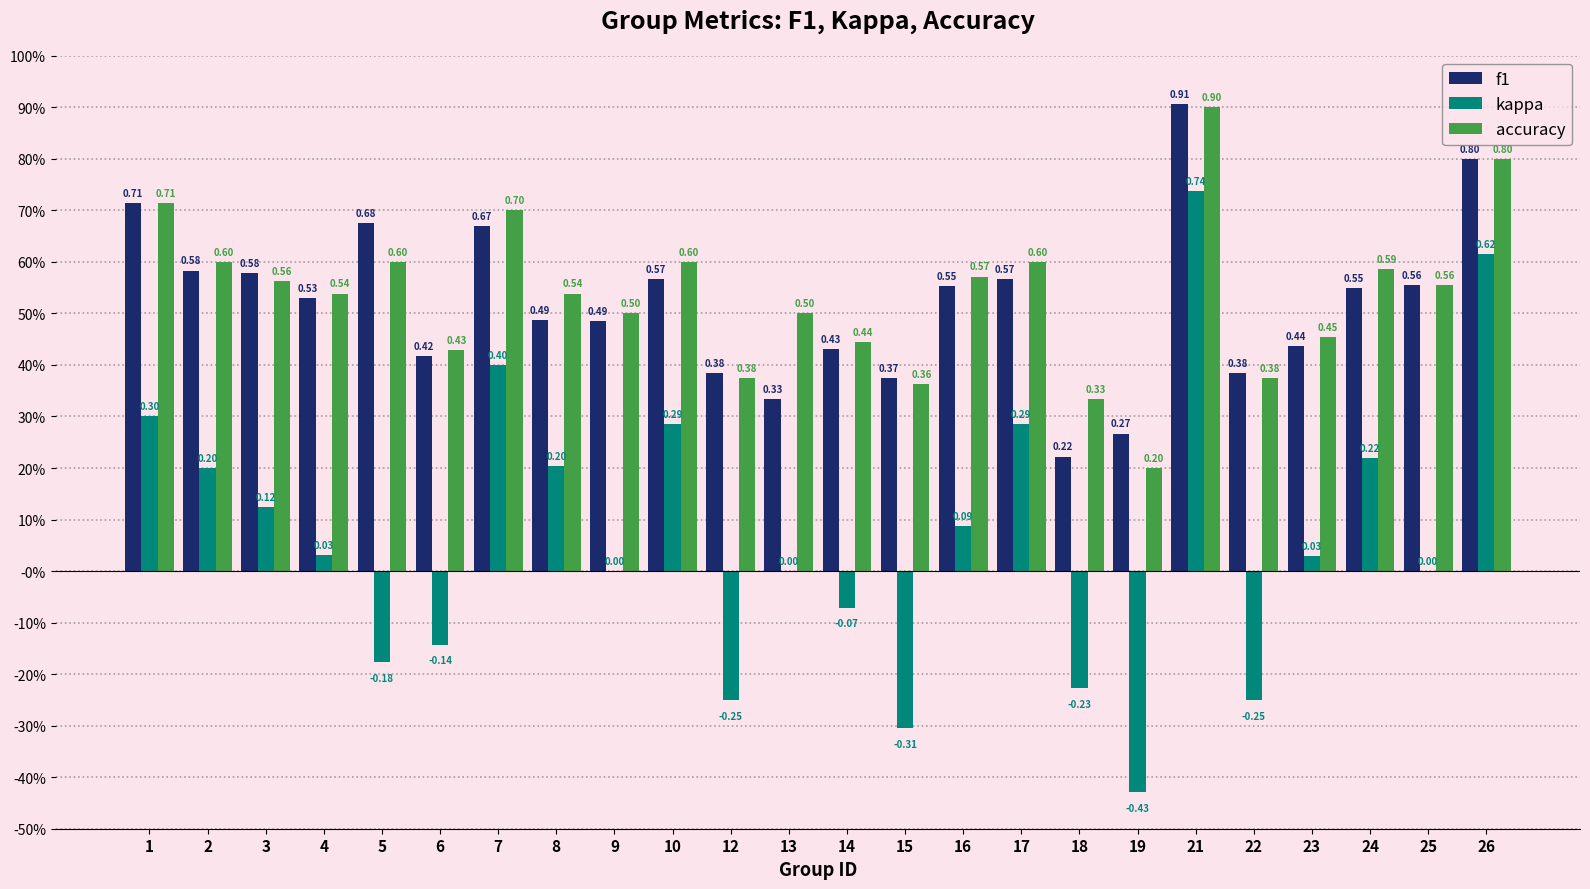

Reading left to right, extract all data points from this chart.

f1: 1=0.7	2=0.6	3=0.6	4=0.5	5=0.7	6=0.4	7=0.7	8=0.5	9=0.5	10=0.6	12=0.4	13=0.3	14=0.4	15=0.4	16=0.6	17=0.6	18=0.2	19=0.3	21=0.9	22=0.4	23=0.4	24=0.5	25=0.6	26=0.8
kappa: 1=0.3	2=0.2	3=0.1	4=0.0	5=-0.2	6=-0.1	7=0.4	8=0.2	9=0.0	10=0.3	12=-0.2	13=0.0	14=-0.1	15=-0.3	16=0.1	17=0.3	18=-0.2	19=-0.4	21=0.7	22=-0.2	23=0.0	24=0.2	25=0.0	26=0.6
accuracy: 1=0.7	2=0.6	3=0.6	4=0.5	5=0.6	6=0.4	7=0.7	8=0.5	9=0.5	10=0.6	12=0.4	13=0.5	14=0.4	15=0.4	16=0.6	17=0.6	18=0.3	19=0.2	21=0.9	22=0.4	23=0.5	24=0.6	25=0.6	26=0.8